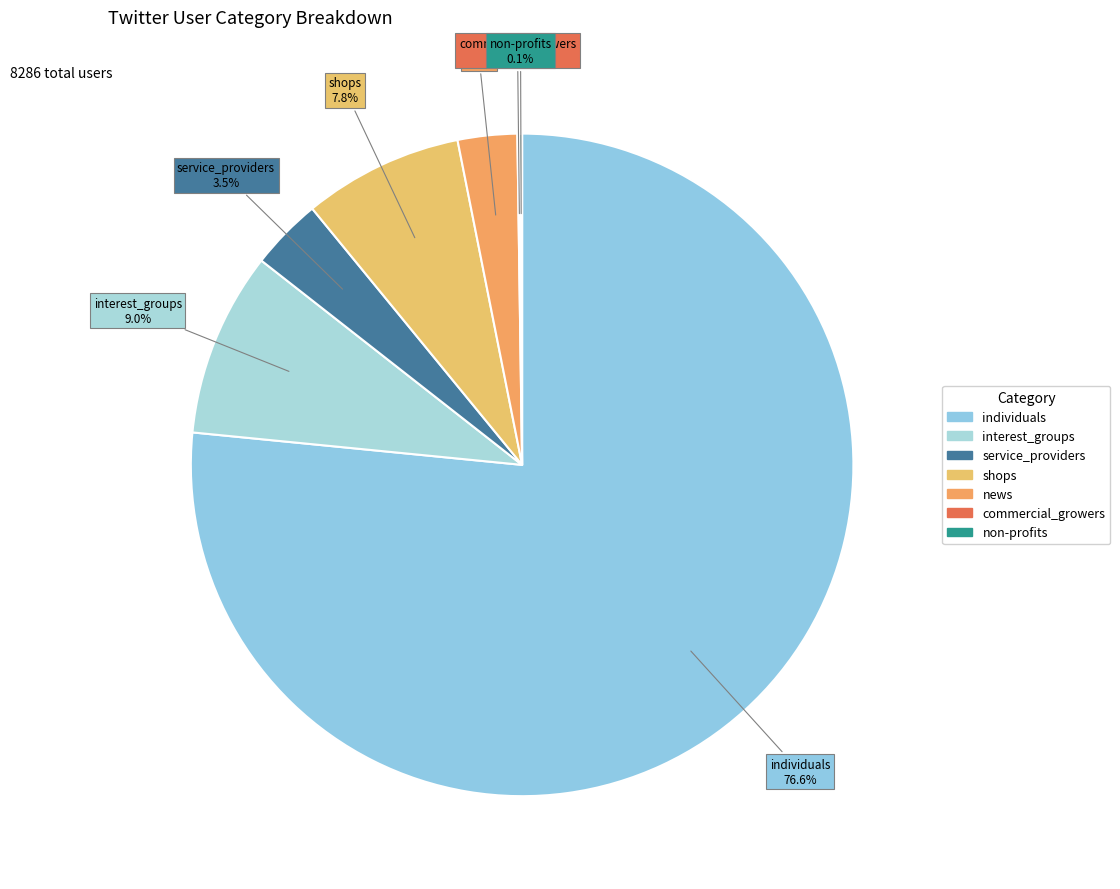

What percentage is the interest_groups slice, to the nearest percent?

9%